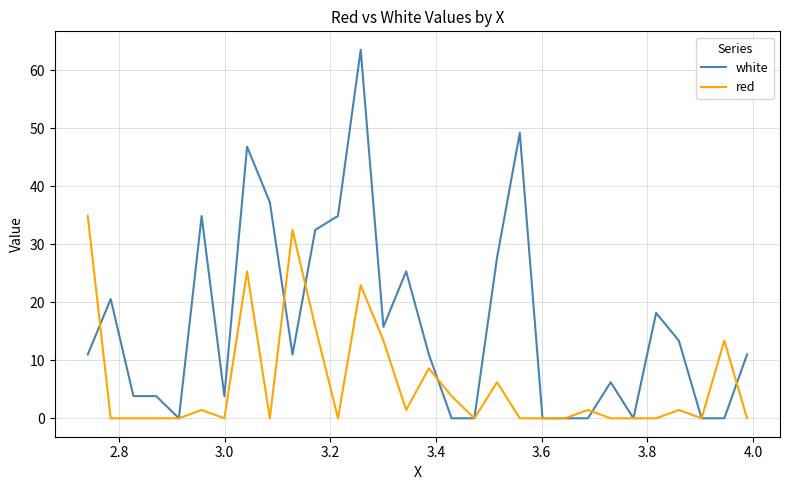

What is the highest value of the white series?

63.5